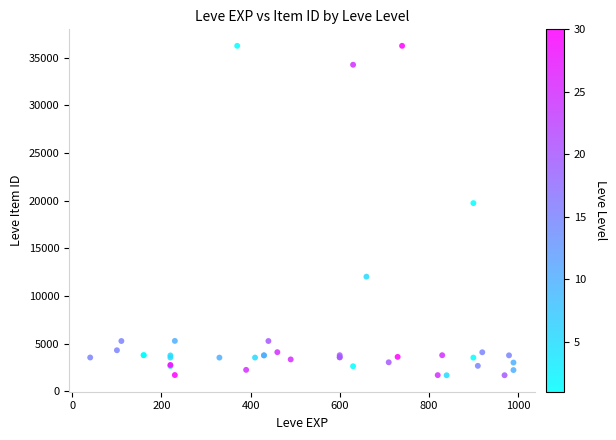

What Y value in the scatter plot is closest to 18967?

19744